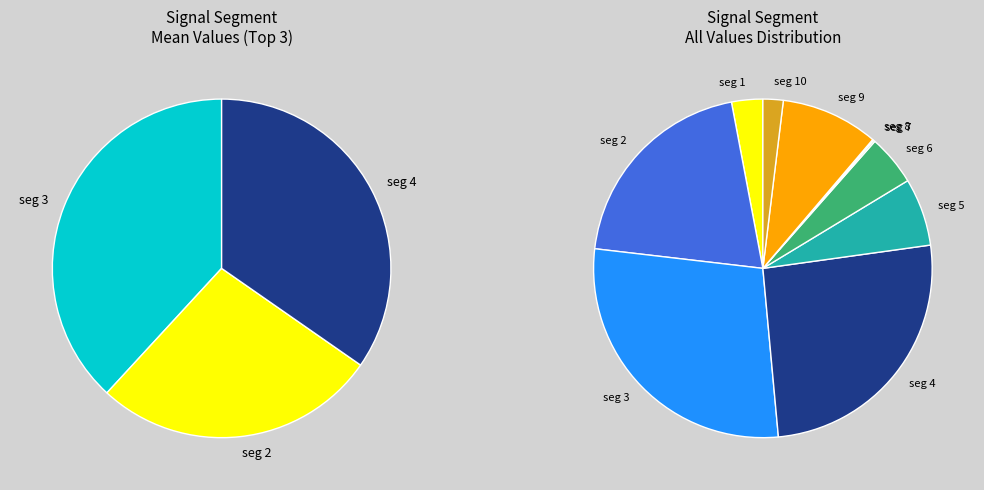

How many segments does this pie chart have?

10